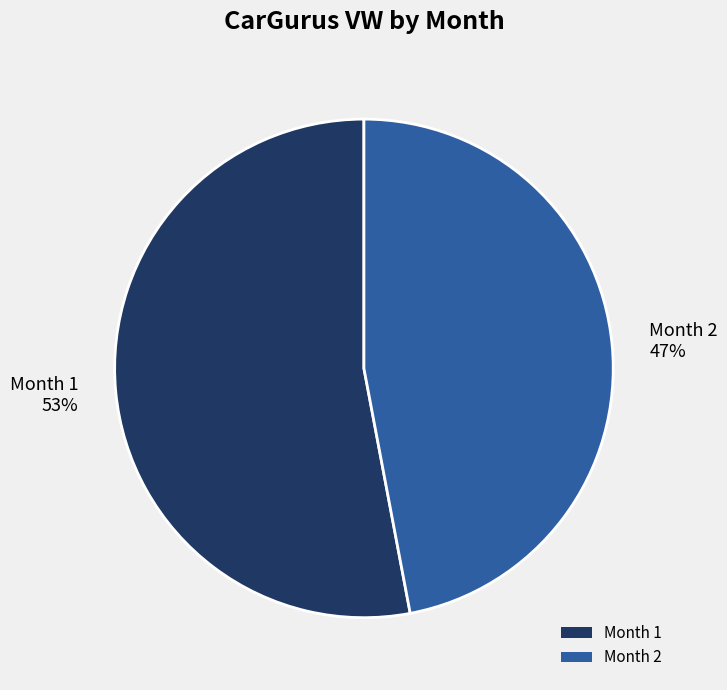

Which category has the smallest portion of the pie?

Month 2 47%